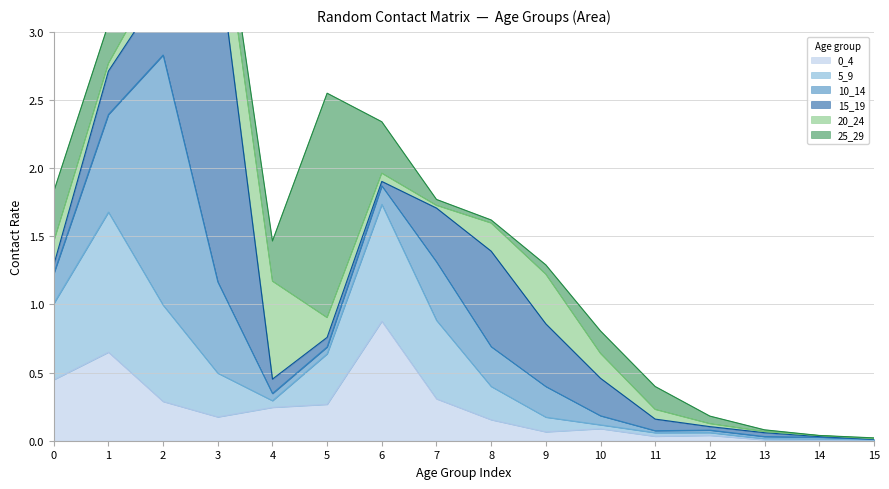

How many intersections are there between 15_19 and 25_29?

6